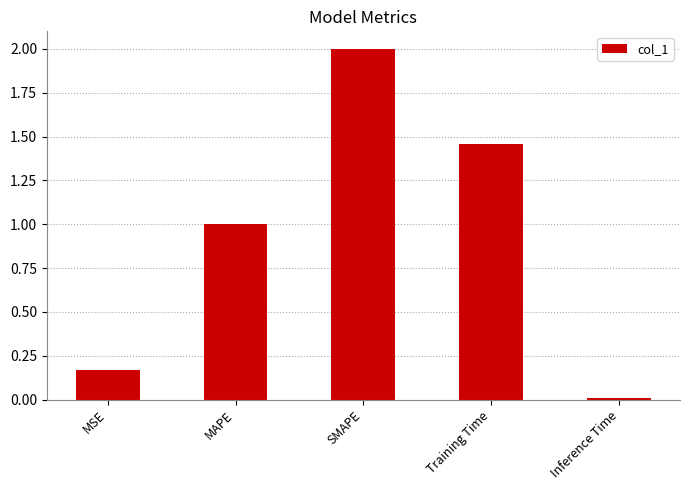

What is the difference between the maximum and minimum values?

2.0